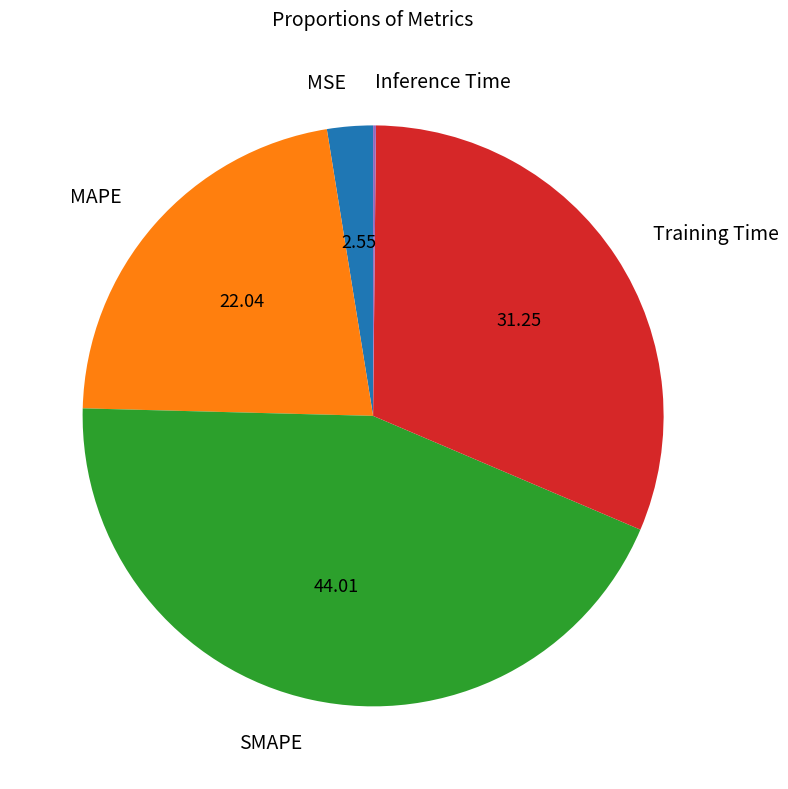

Between Training Time and SMAPE, which is larger?

SMAPE